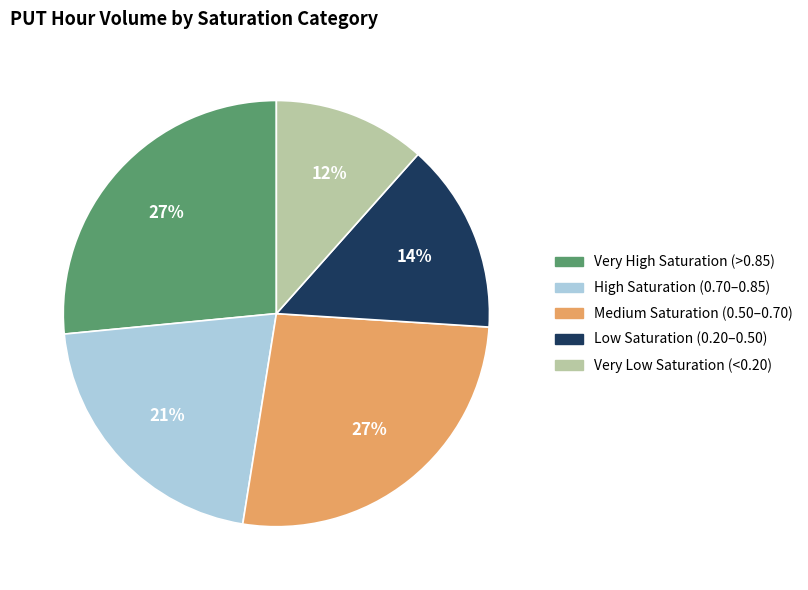

Is the sum of Low Saturation (0.20–0.50) and Medium Saturation (0.50–0.70) greater than half?

No